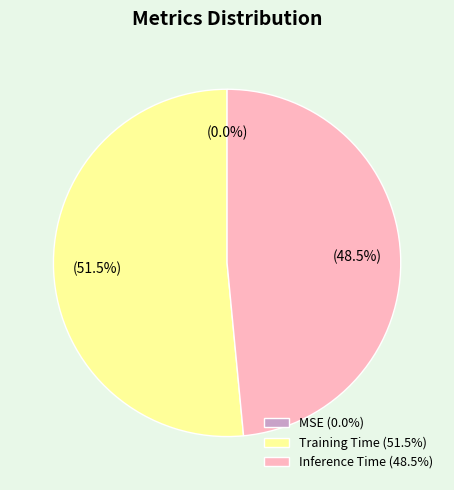

To the nearest percent, what is the combined percentage of Training Time and Inference Time?

100%